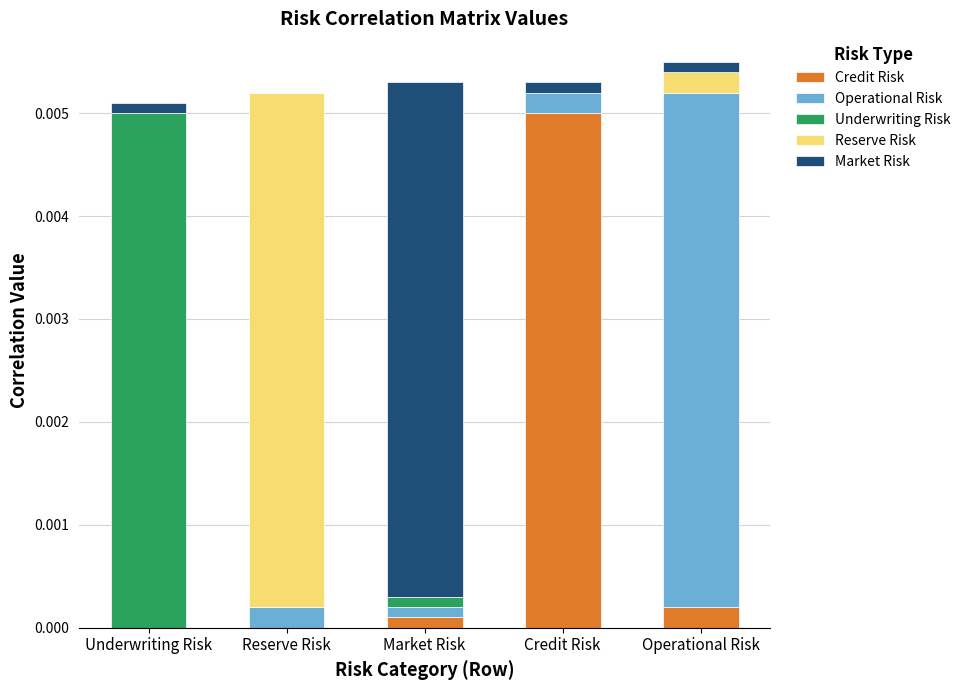

Which category has the highest value in the Credit Risk series?

Credit Risk